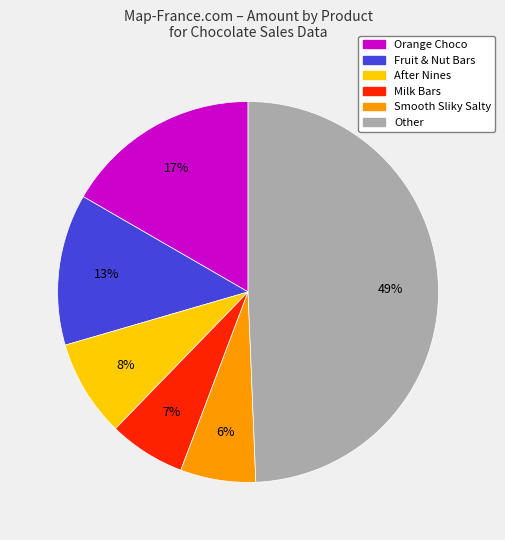

How many slices are in this pie chart?

6